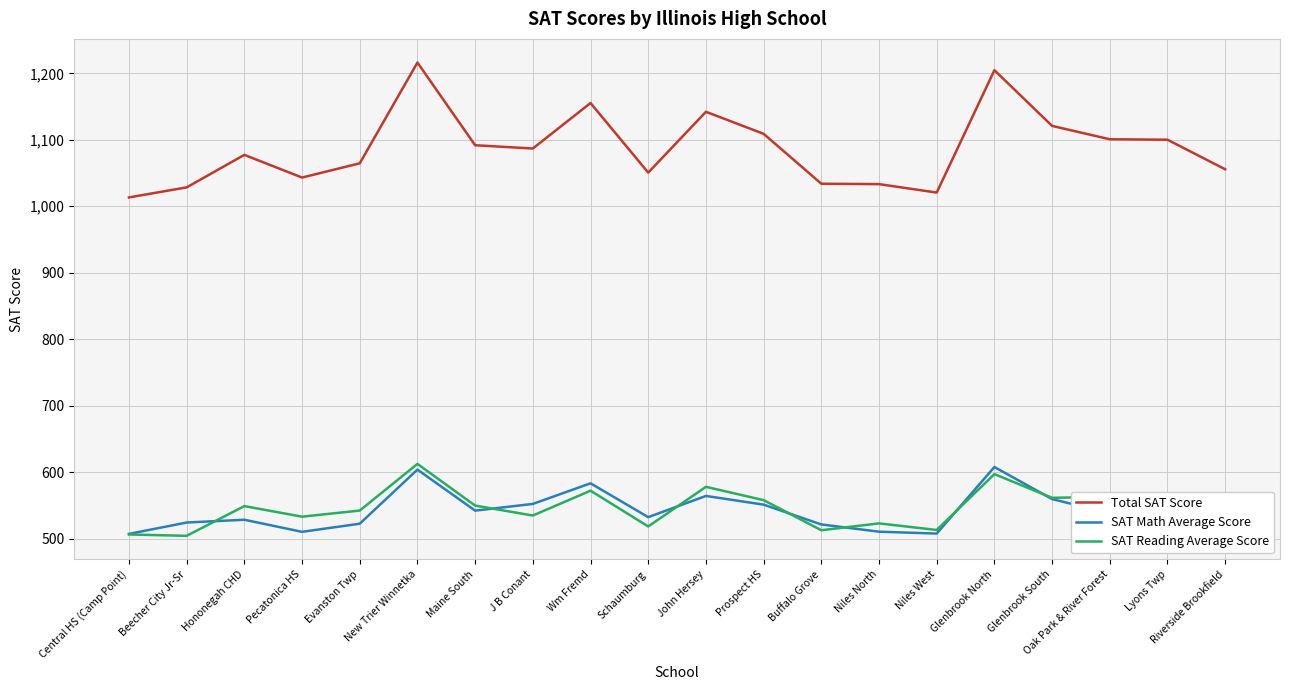

What is the highest value of the Total SAT Score series?

1216.2